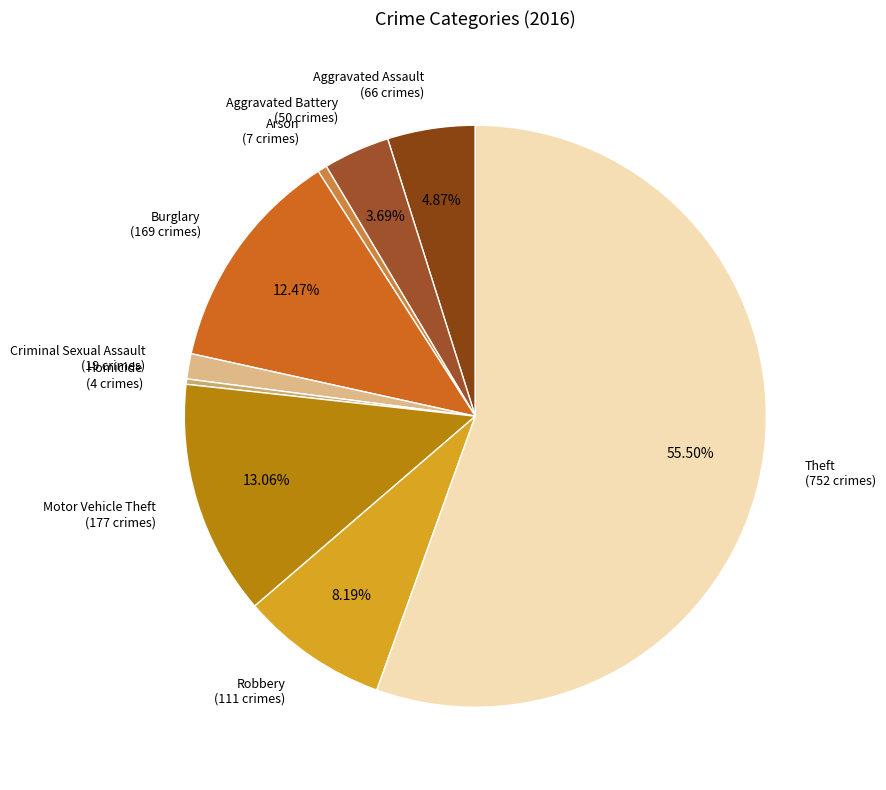

Is the sum of Arson (7 crimes) and Criminal Sexual Assault (19 crimes) greater than half?

No